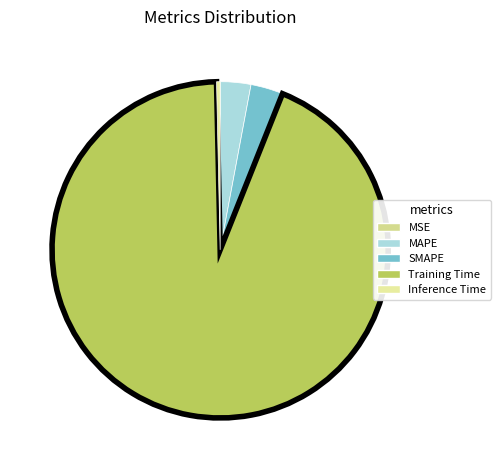

To the nearest percent, what percentage of the pie is SMAPE?

3%